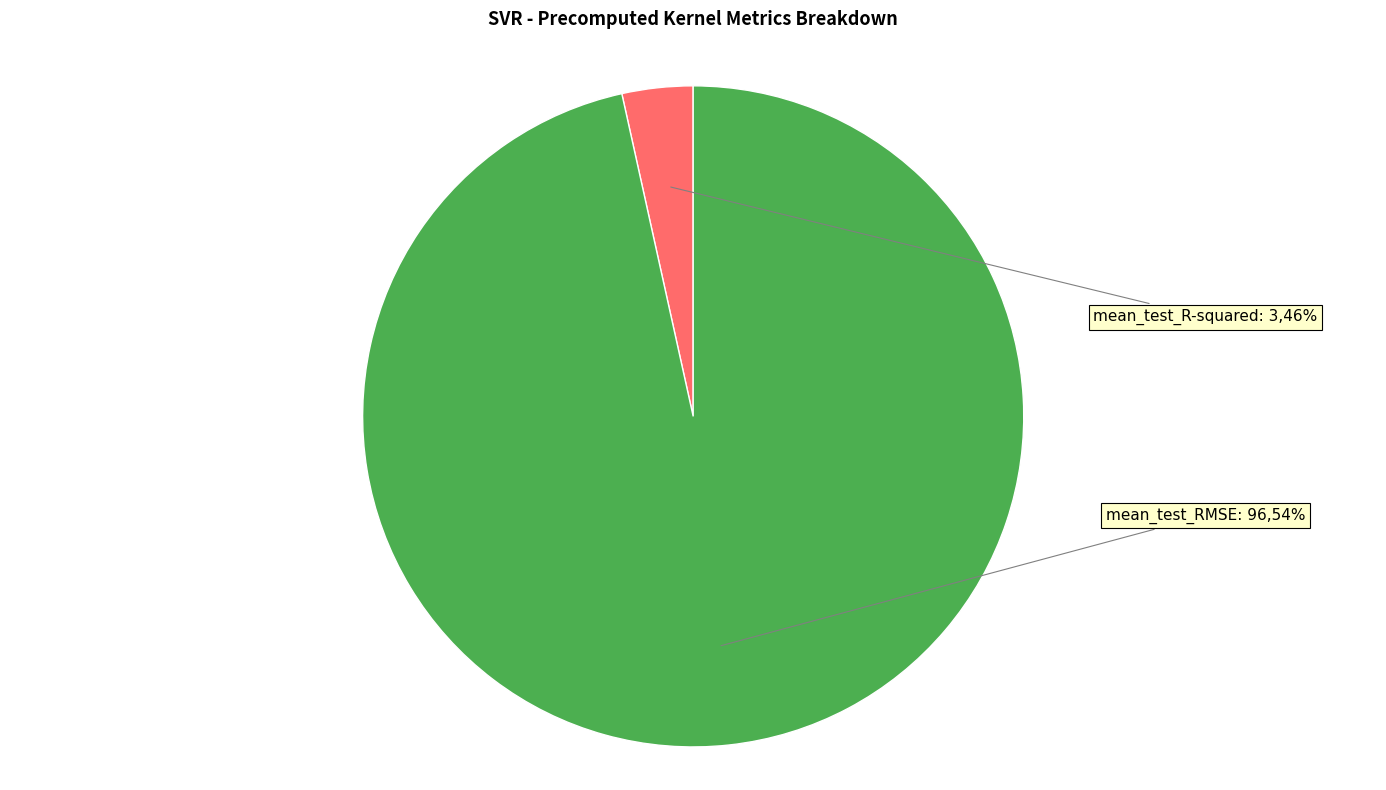

To the nearest percent, what percentage of the pie is mean_test_R-squared?

3%